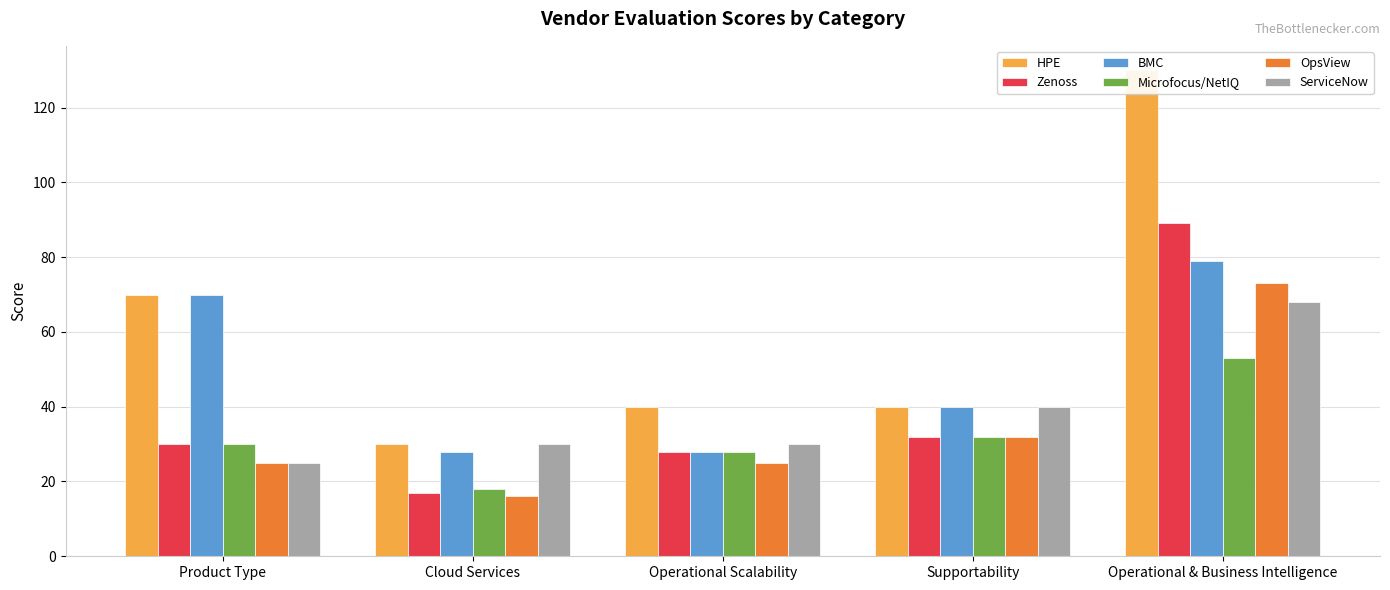

What is the average value of the OpsView series?

34